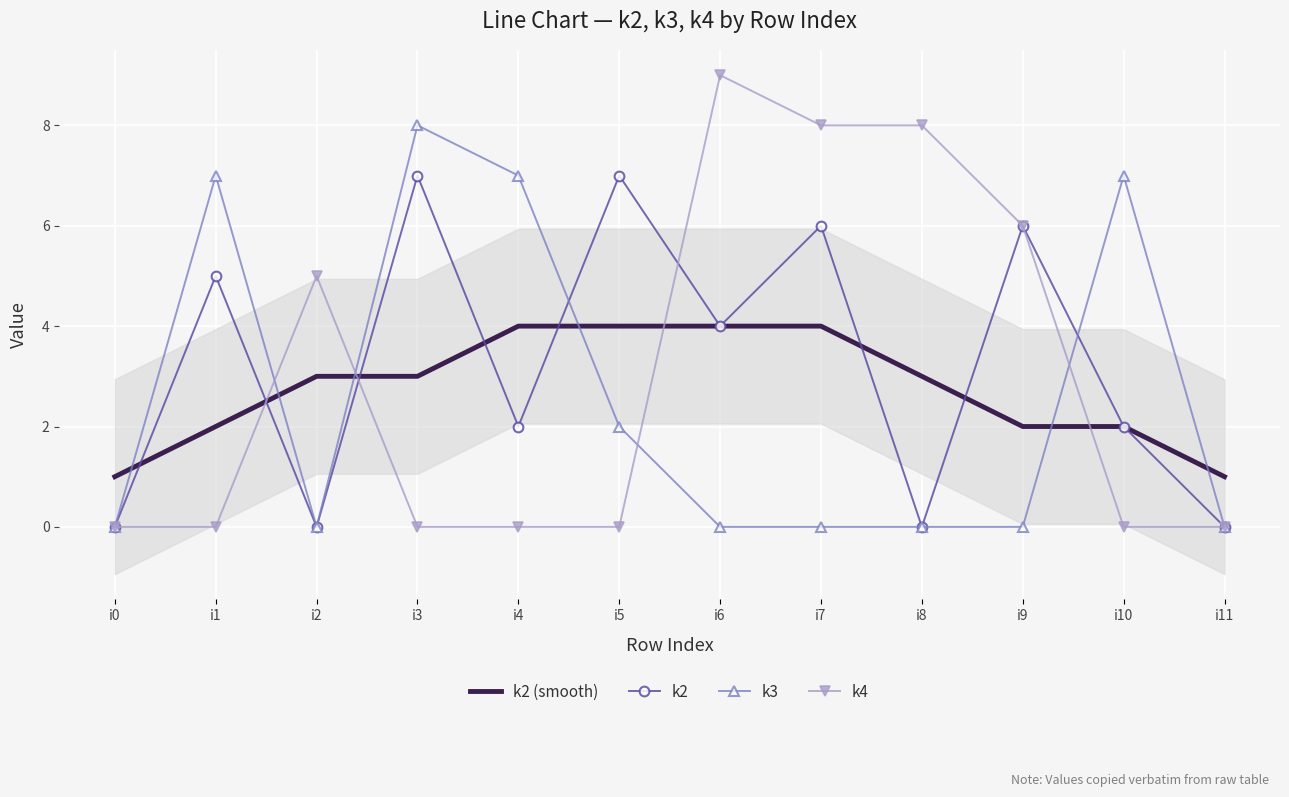

Where is the first local minimum for k2?

i2